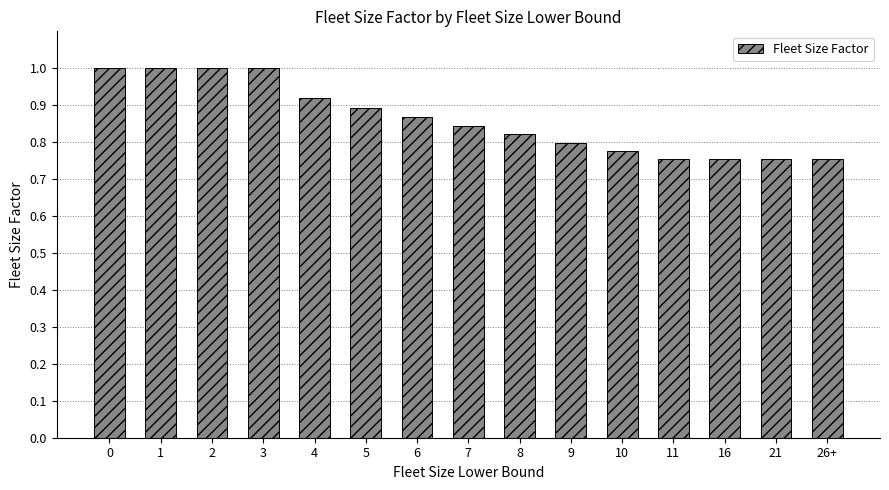

What is the label of the 6th bar from the right?

9